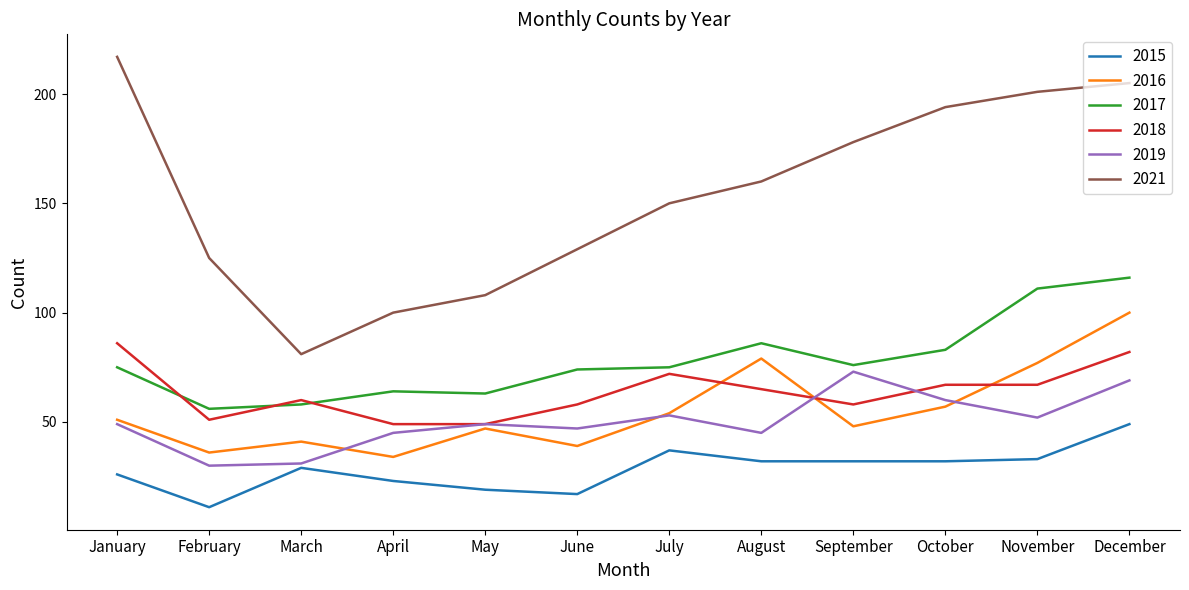

True or false: 2021 and 2018 intersect in this chart.

False